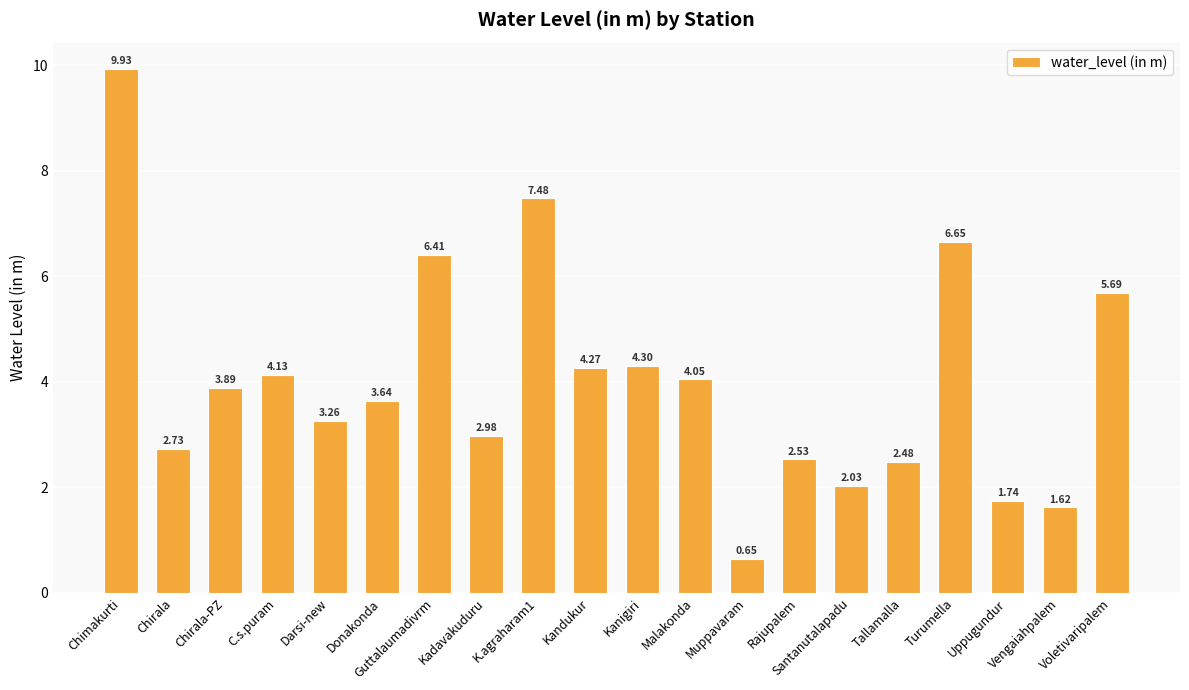

What is the difference between the maximum and minimum values?

9.3